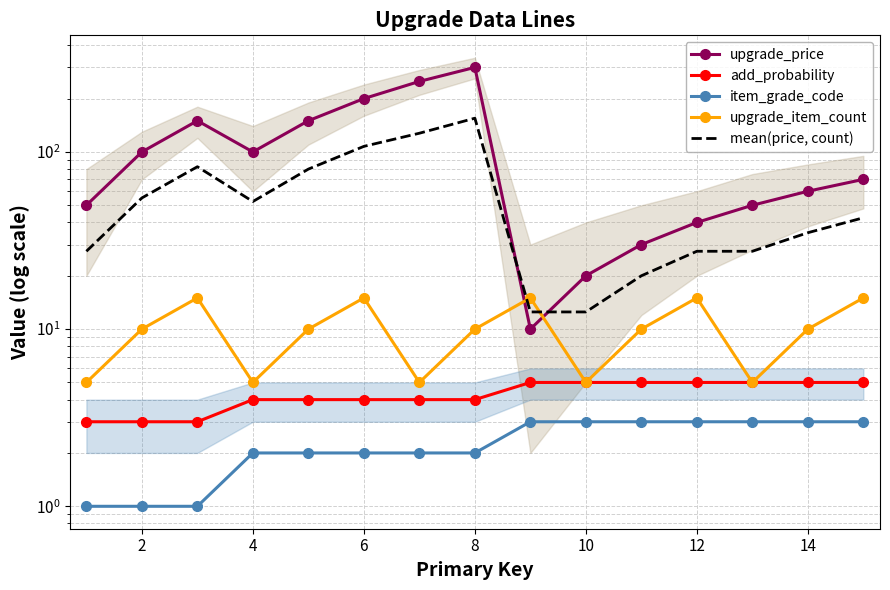

How many lines are shown in the chart?

5